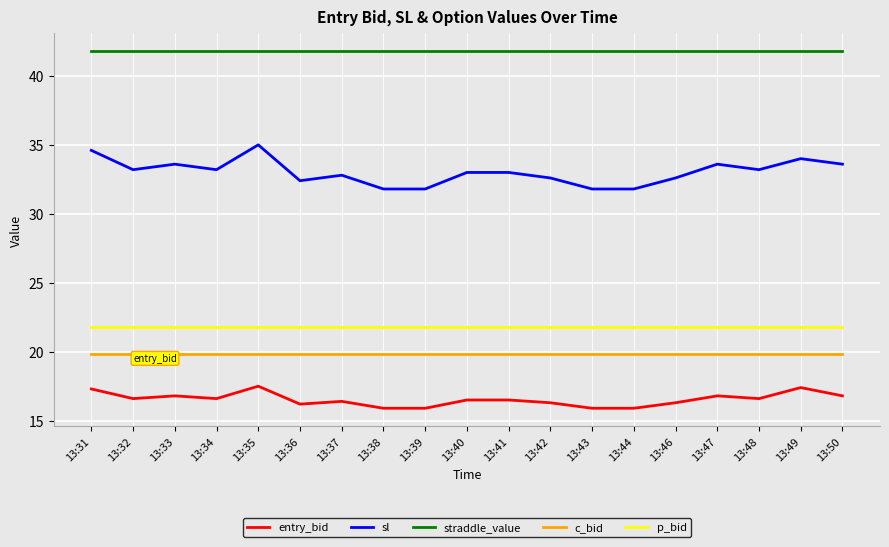

Which series has the largest range (max minus min)?

sl